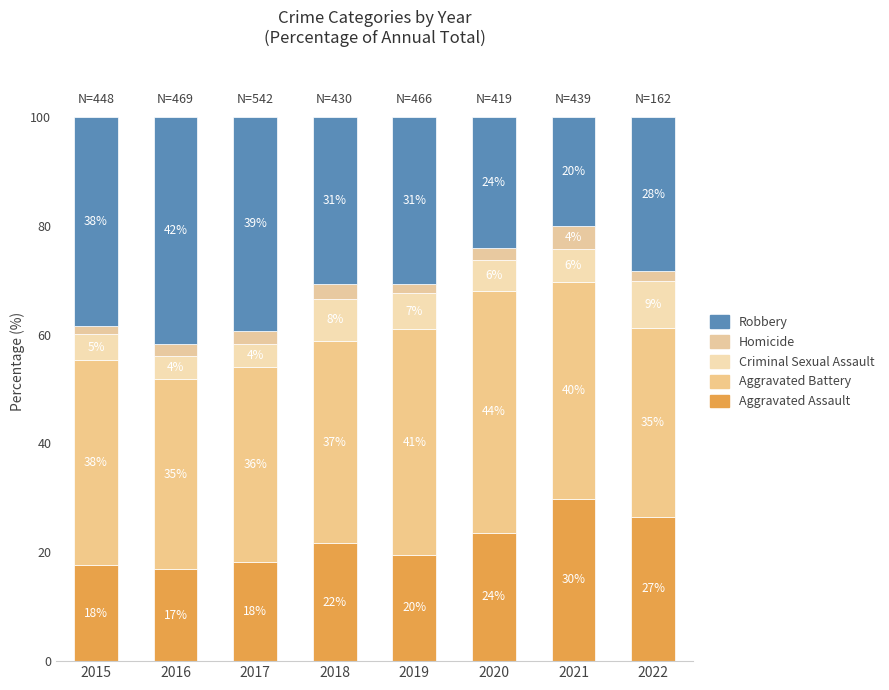

How many bars are there in total?

8